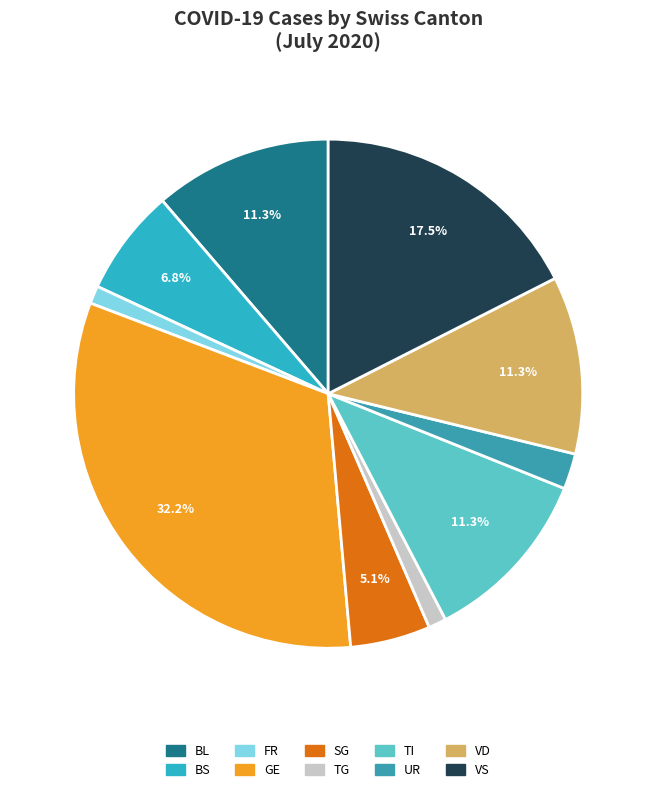

To the nearest percent, what is the average slice percentage?

10%